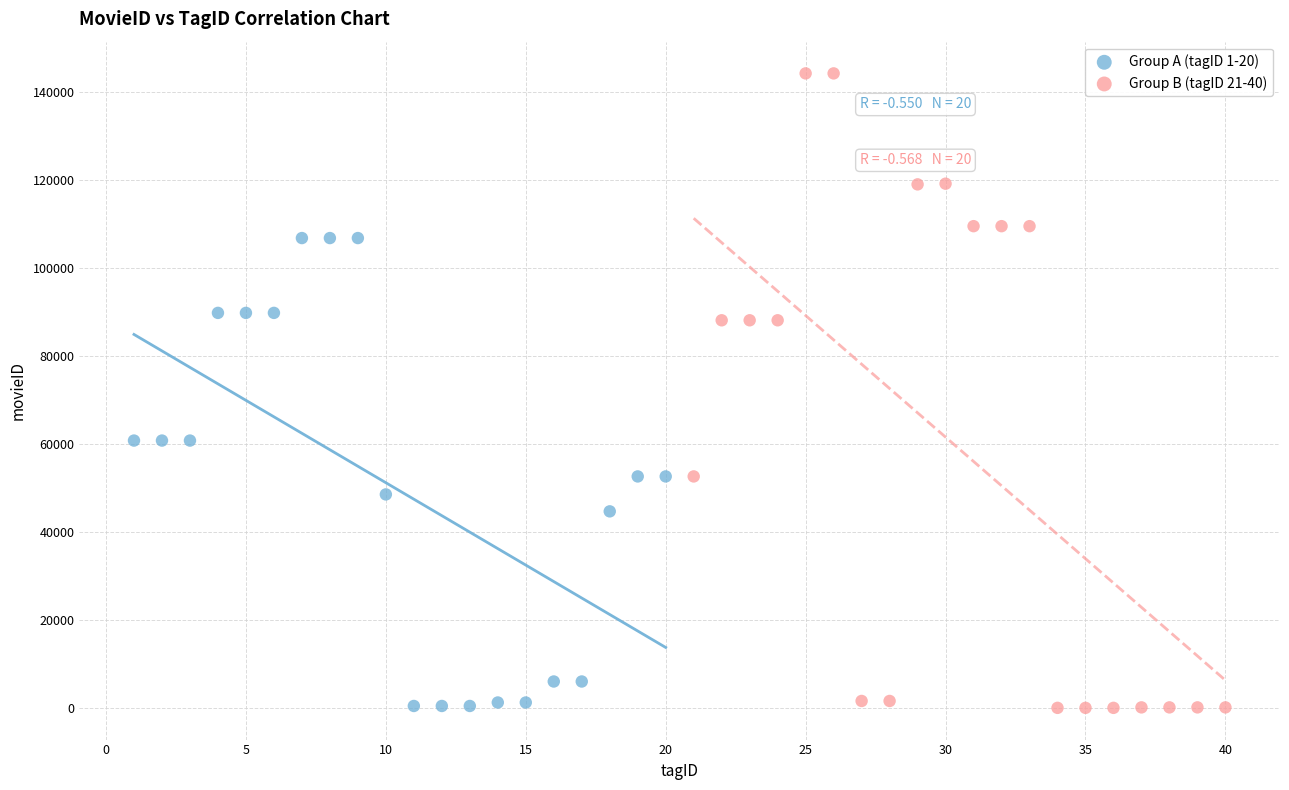

What are all the series names shown in the legend?

Group A (tagID 1-20), Group B (tagID 21-40)